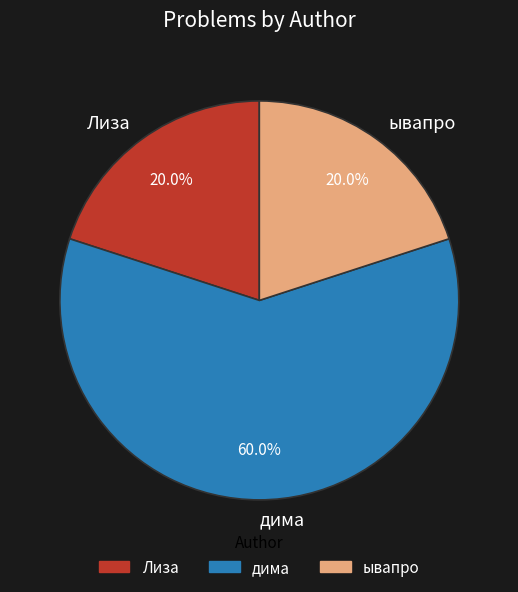

Which category has the biggest portion of the pie?

дима